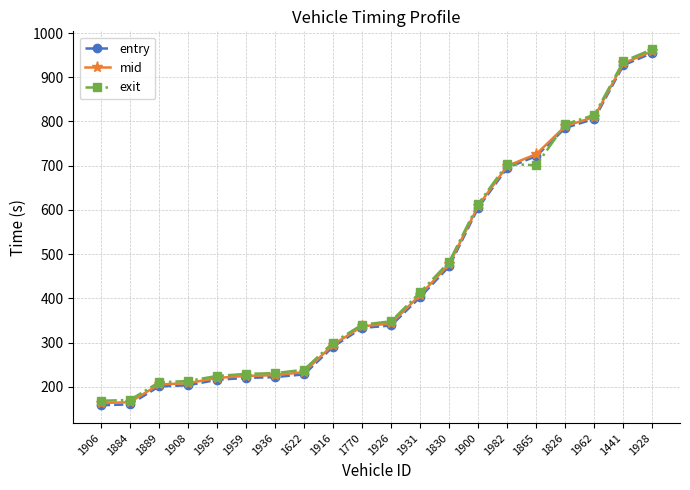

What is the sum of the entry values at 1926 and 1959?

558.8